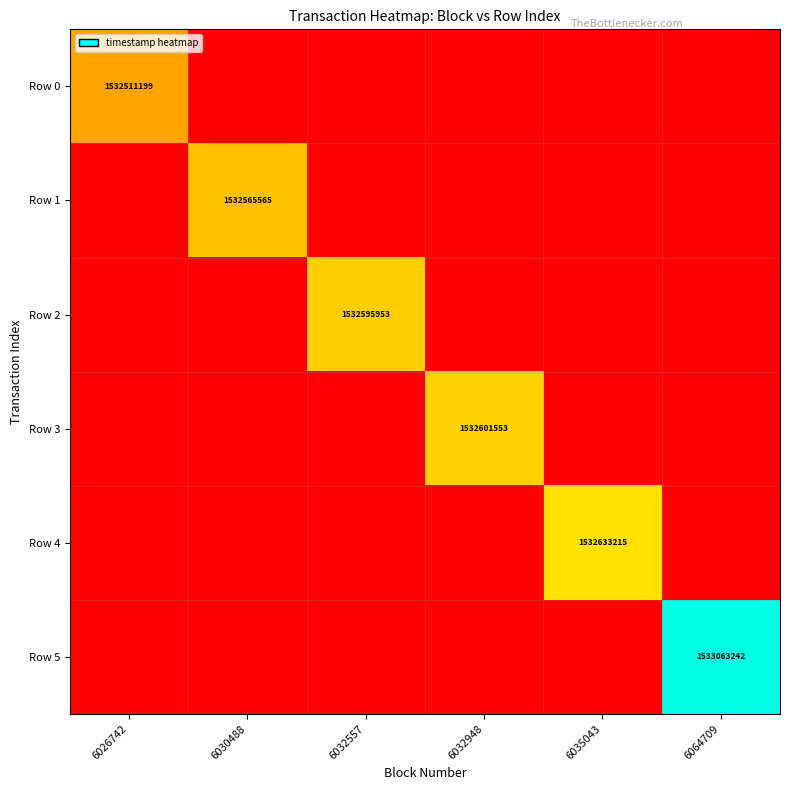

True or false: Row 5 has a value of 0 at 6030488.

True